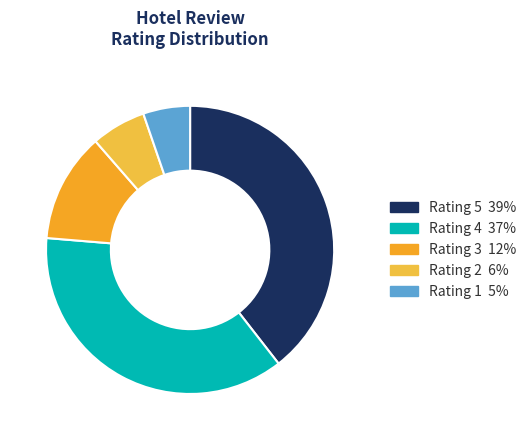

Rank the categories by value from lowest to highest.

1, 2, 3, 4, 5